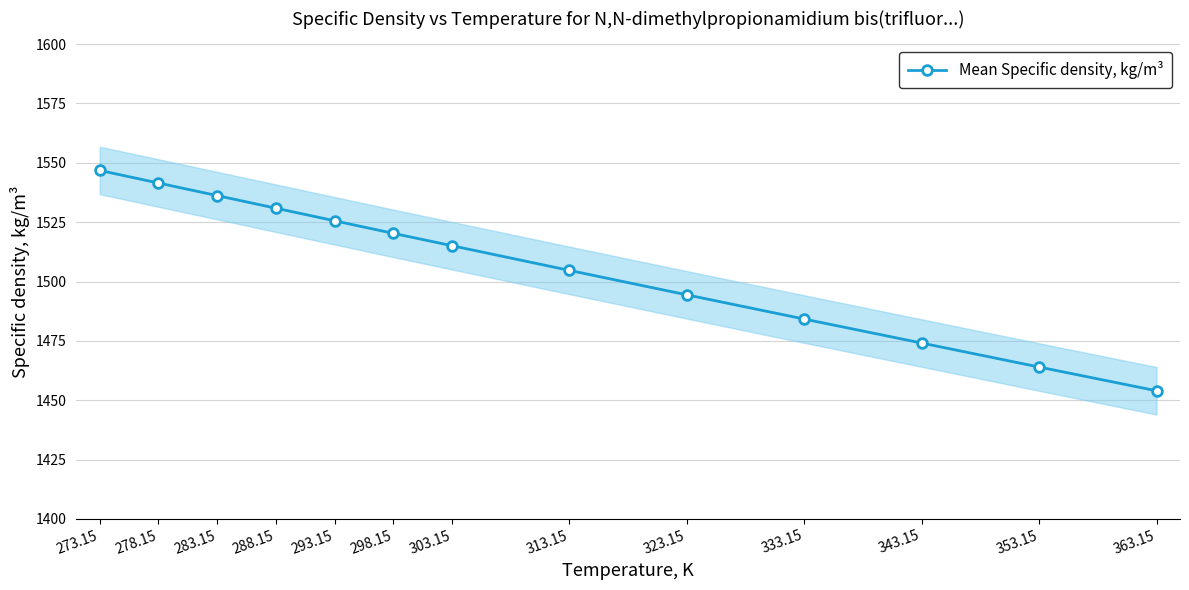

What is the smallest value displayed?

1454.0